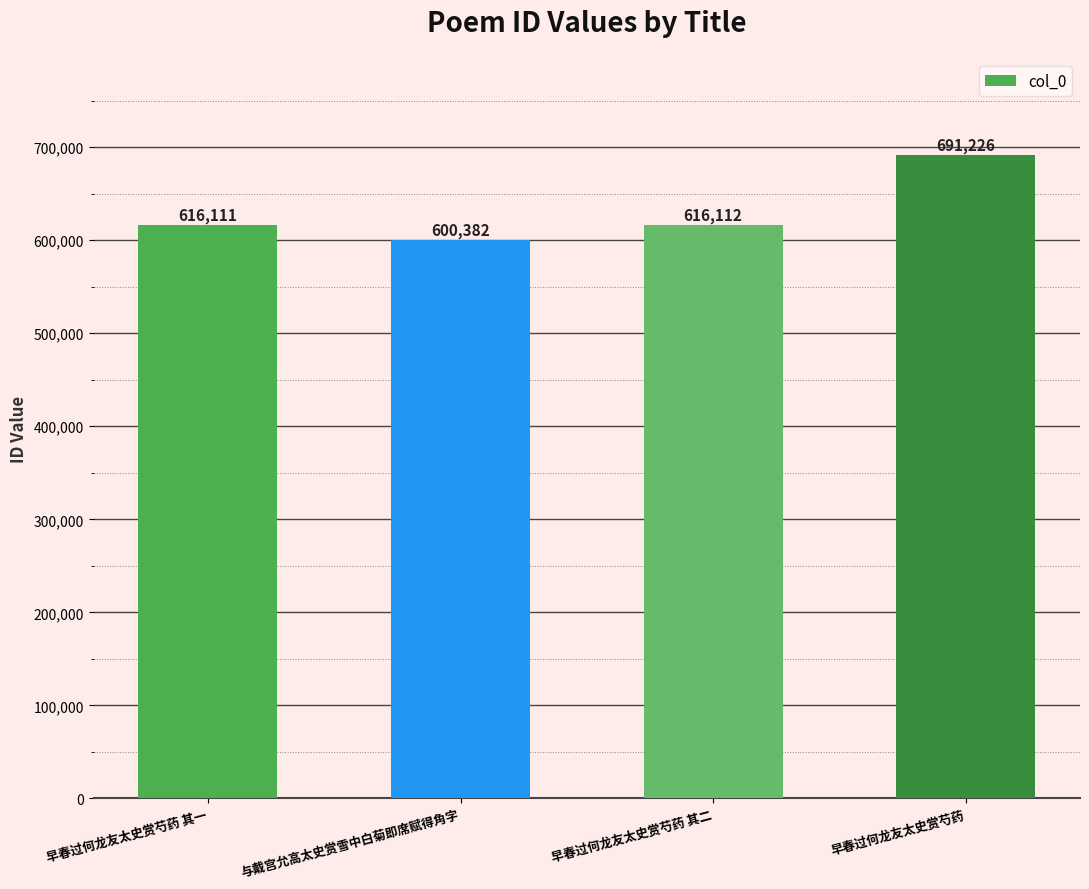

List the labels in order of value, smallest first.

与戴宫允高太史赏雪中白菊即席赋得角字, 早春过何龙友太史赏芍药 其一, 早春过何龙友太史赏芍药 其二, 早春过何龙友太史赏芍药